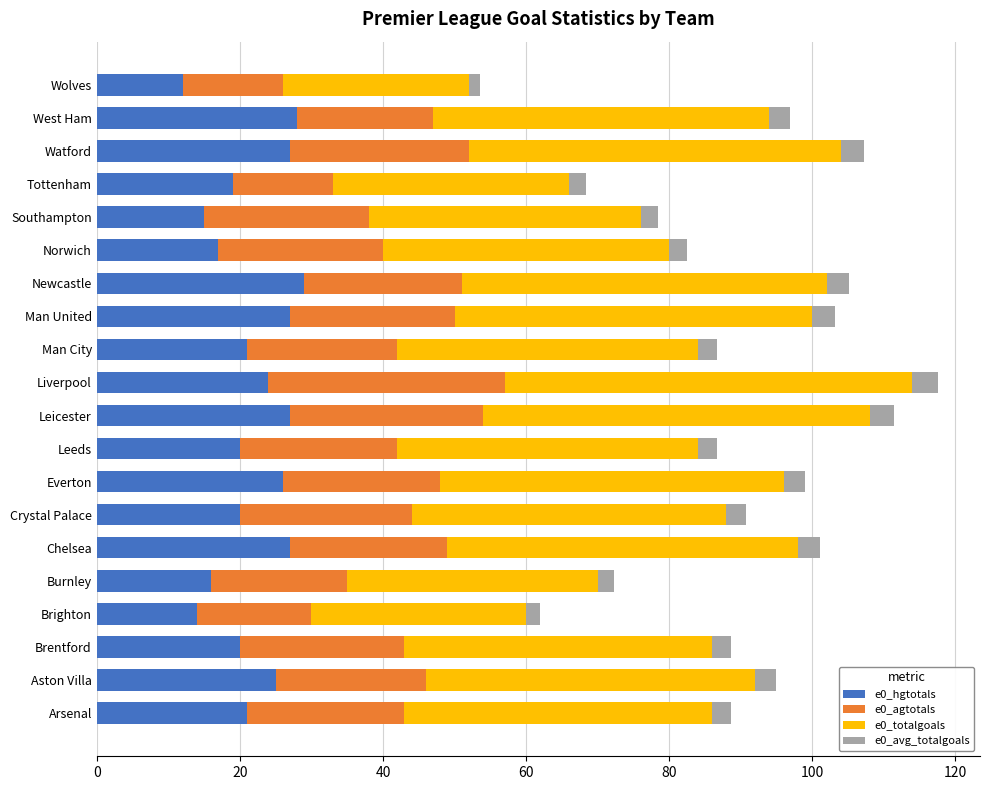

What is the minimum value for e0_hgtotals?

12.0